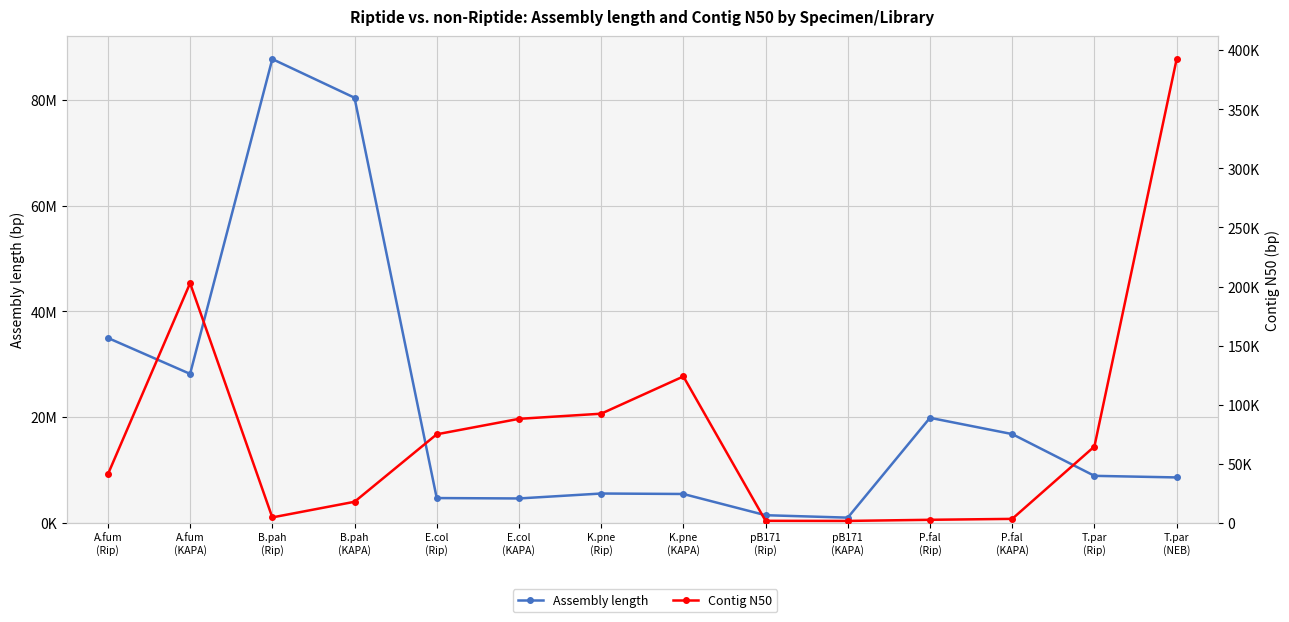

What is the smallest value displayed?

1643